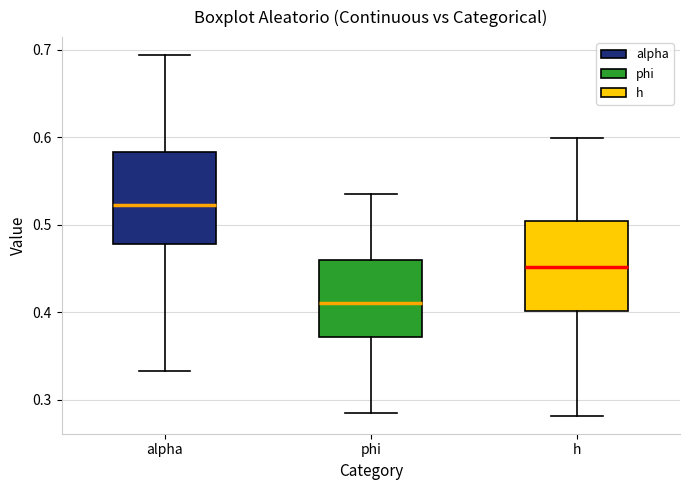

Reading left to right, transcribe this box plot: for each box, give where its median line is, the range the box spans, and where its two whiskers end, as read against the y-axis. The values are not printed on the chart, so give them approximately, as read against the axis.

alpha: median 0.52, box 0.48 to 0.58, whiskers 0.33 to 0.69
phi: median 0.41, box 0.37 to 0.46, whiskers 0.28 to 0.54
h: median 0.45, box 0.40 to 0.50, whiskers 0.28 to 0.60